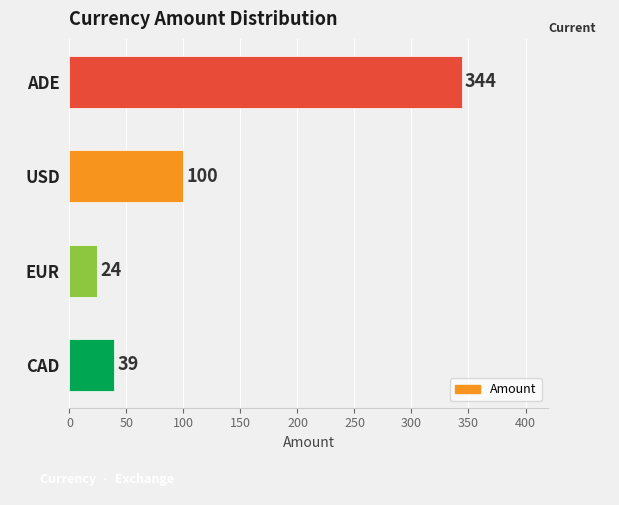

What is the difference between the second highest and minimum values?

76